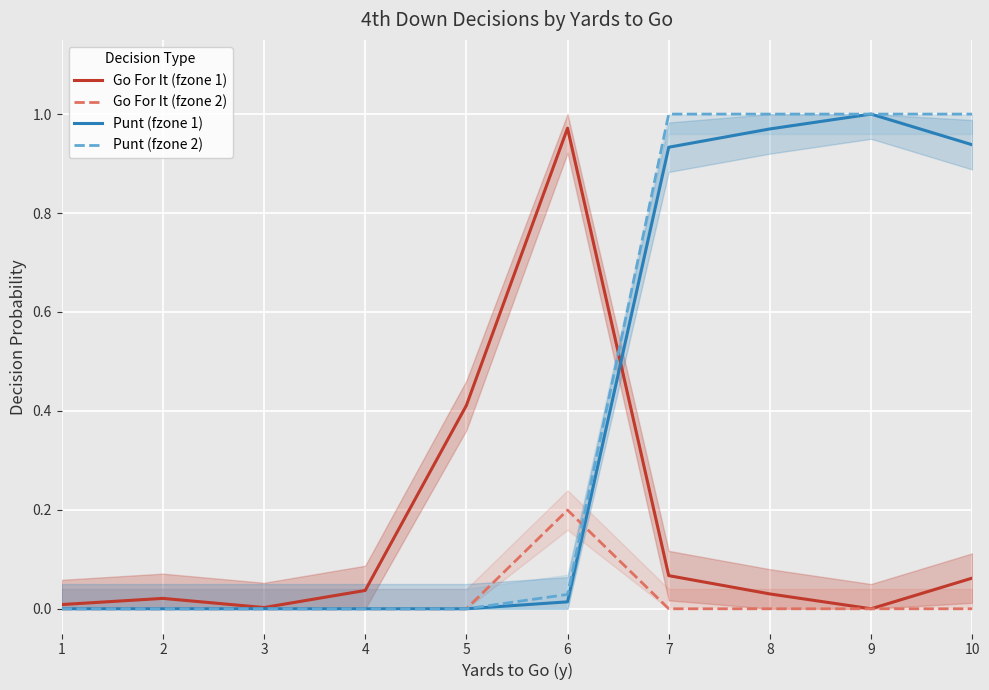

Is this an area chart (filled region under the line)?

No